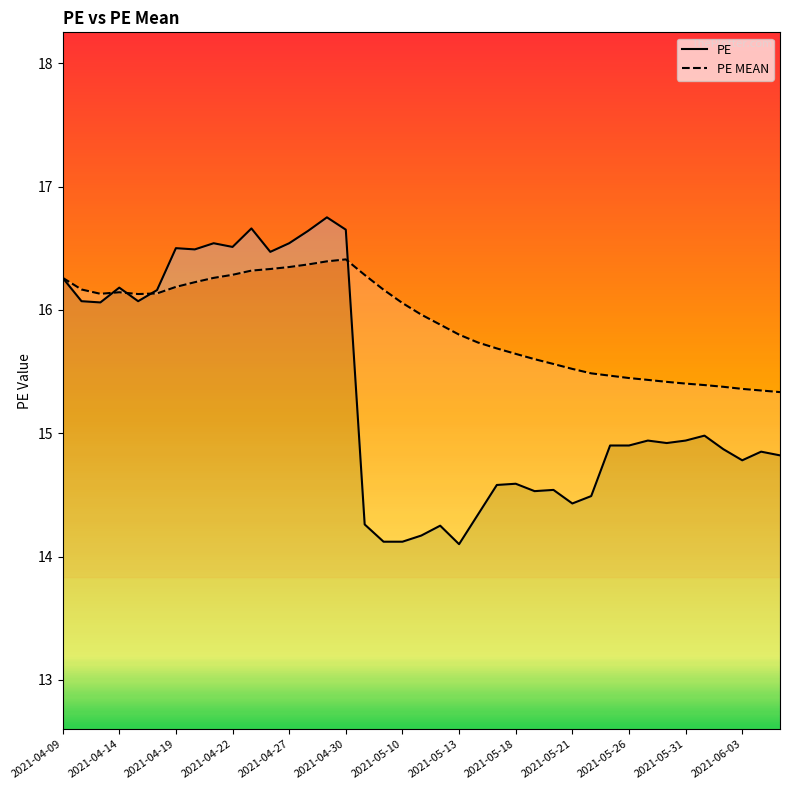

How many categories are shown in the chart?

39